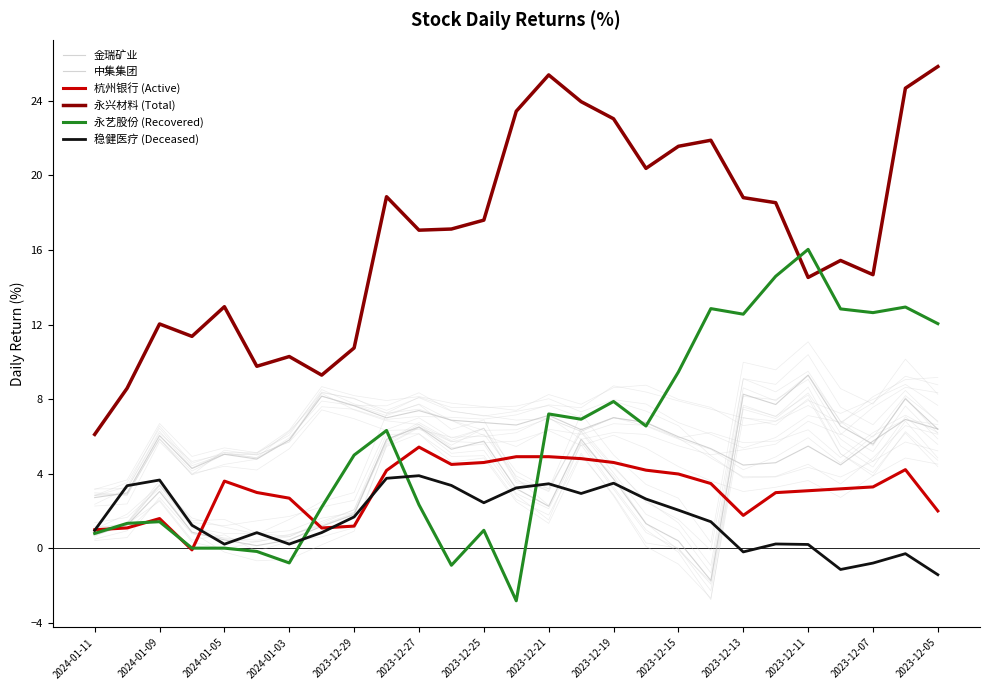

What value does the 永艺股份 (Recovered) series have at 17?

6.6